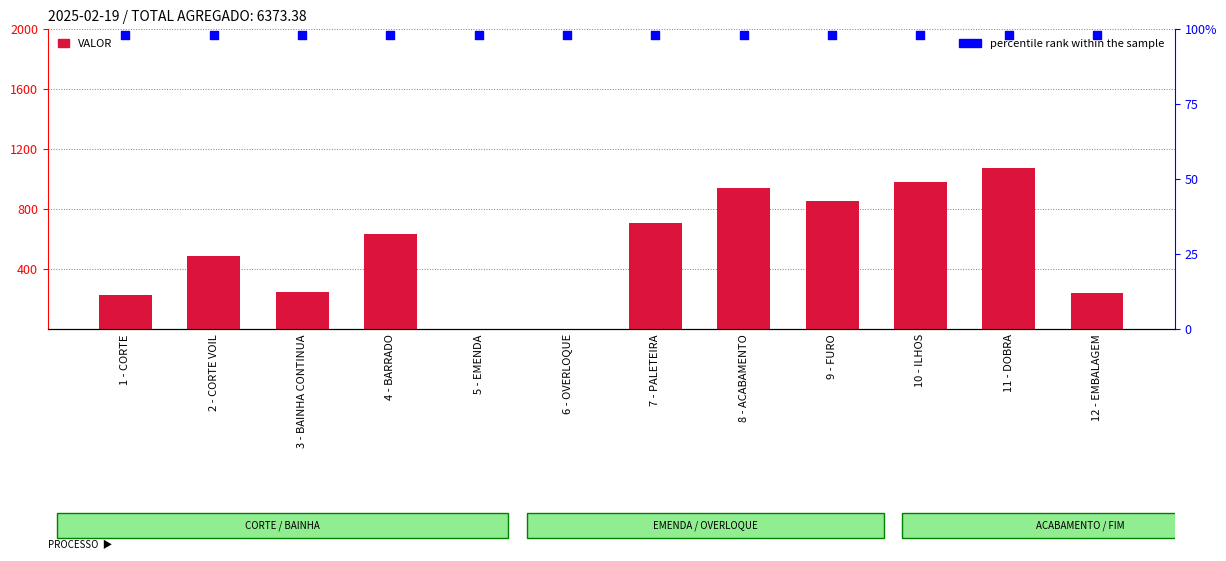

Is the value of VALOR at 5 - EMENDA greater than the value of percentile rank within the sample at 1 - CORTE?

No